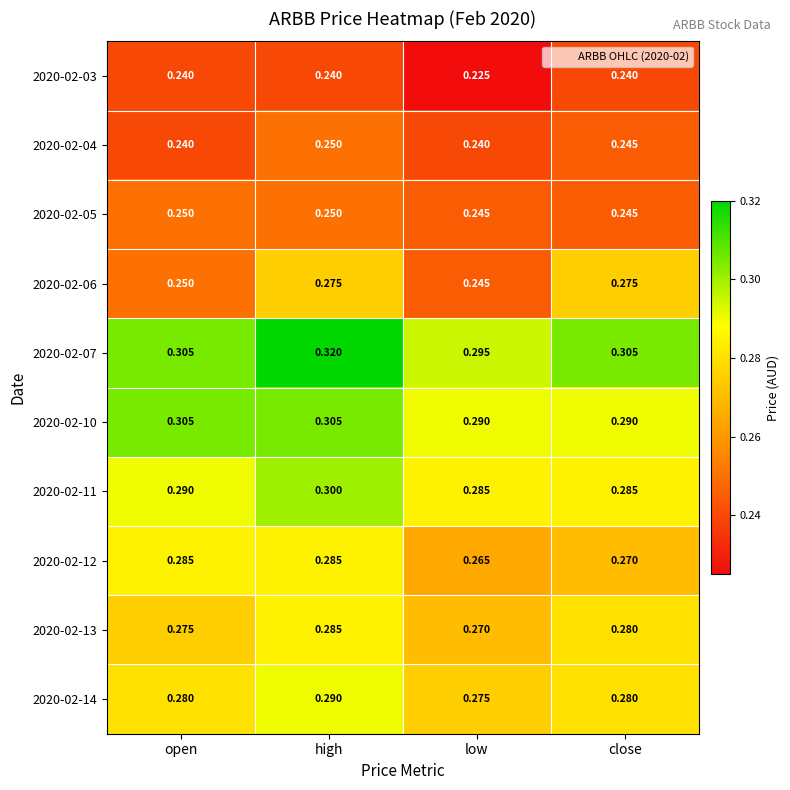

Is the value of 2020-02-03 at low greater than the value of 2020-02-14 at open?

No